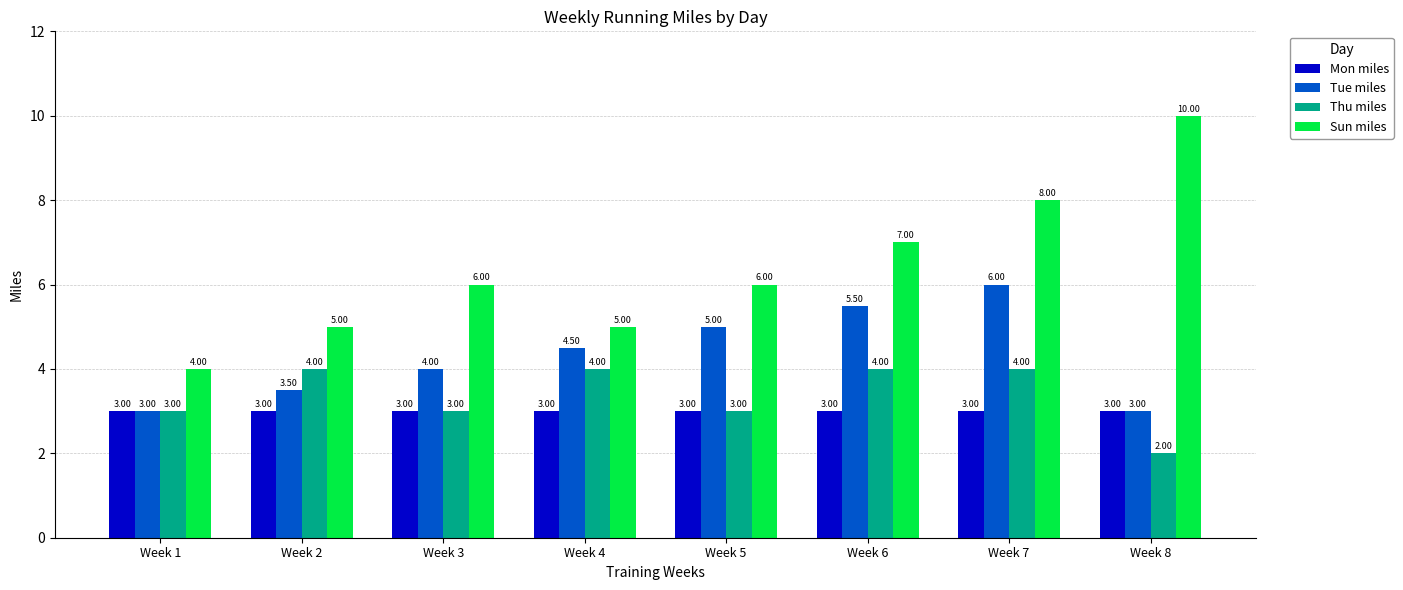

The Mon miles series shows 1.1 at Week 7. True or false?

False